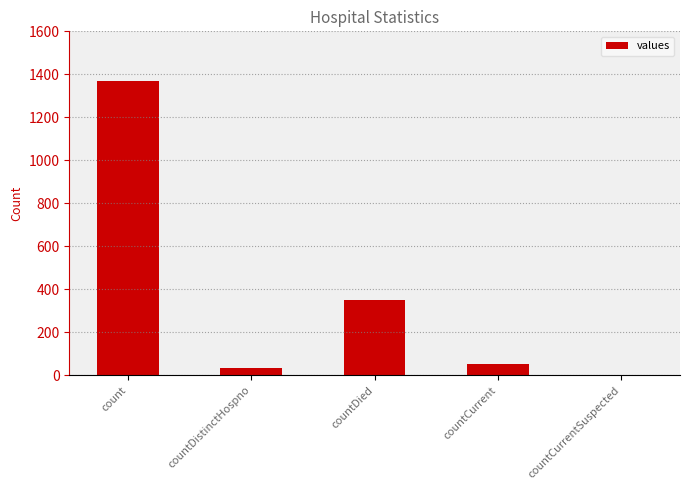

What is the average value?

361